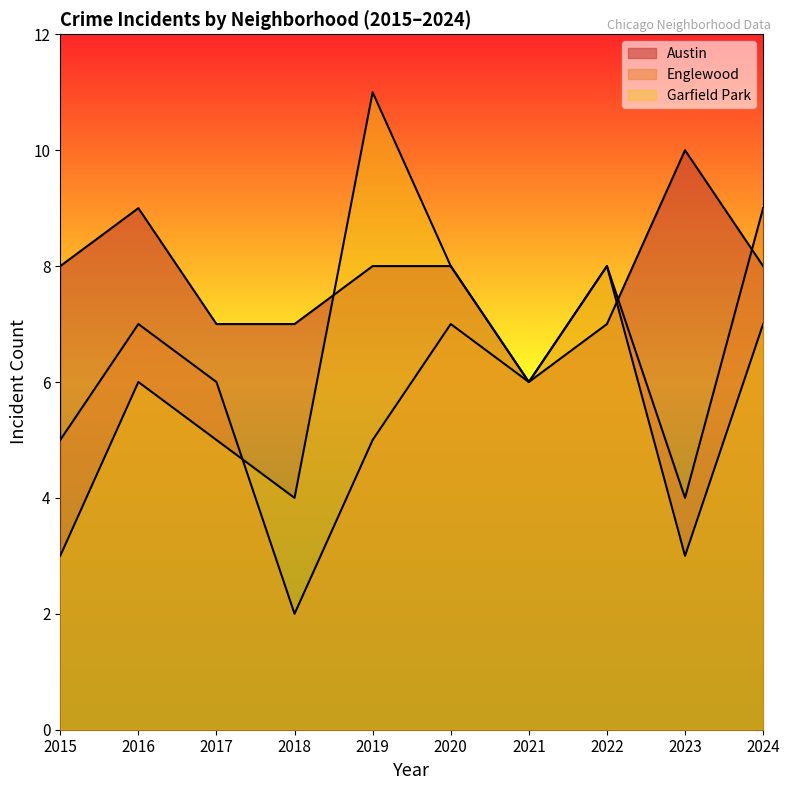

What are all the series names shown in the legend?

Austin, Englewood, Garfield Park